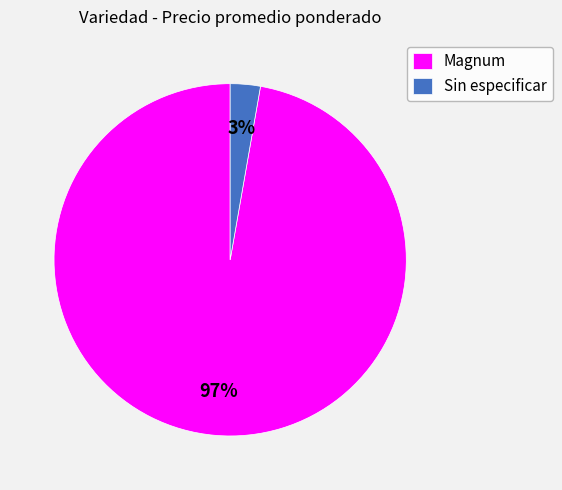

Is there a majority slice in this chart?

Yes